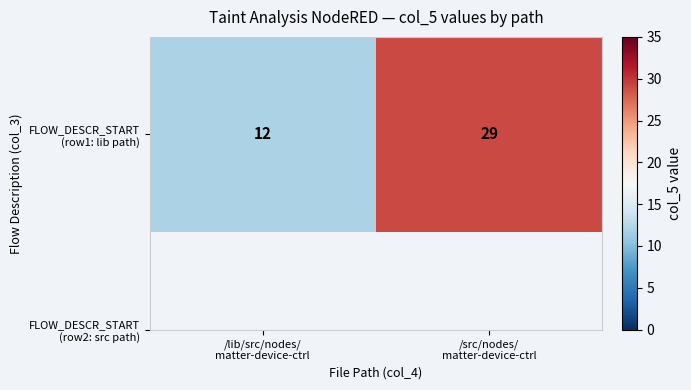

What is the difference between the values at /src/nodes/
matter-device-ctrl and /lib/src/nodes/
matter-device-ctrl?

17